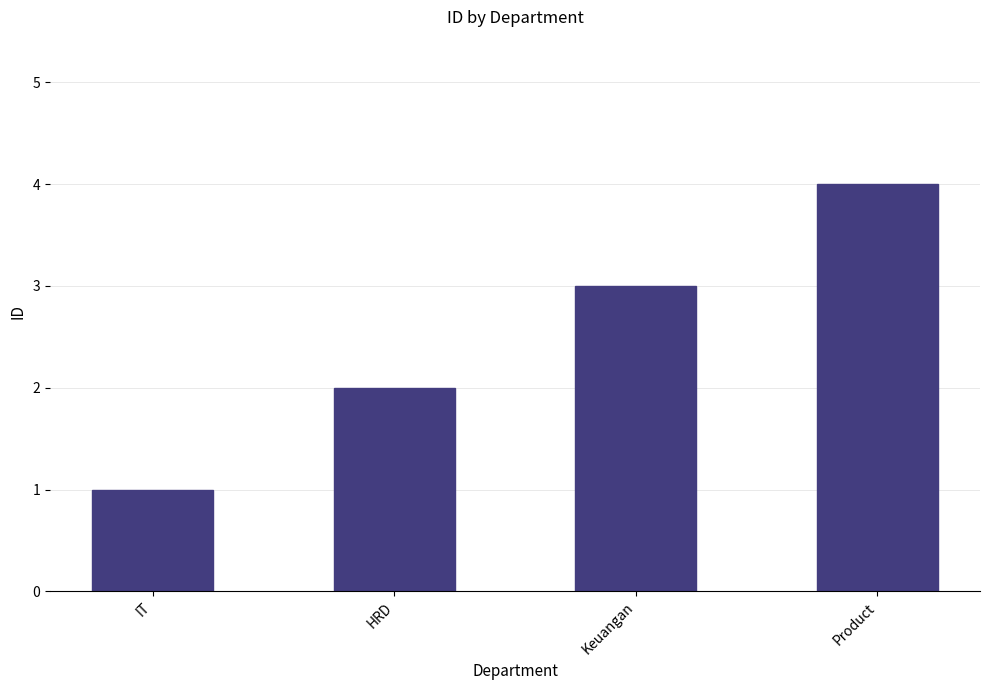

Rank the categories by value from highest to lowest.

Product, Keuangan, HRD, IT